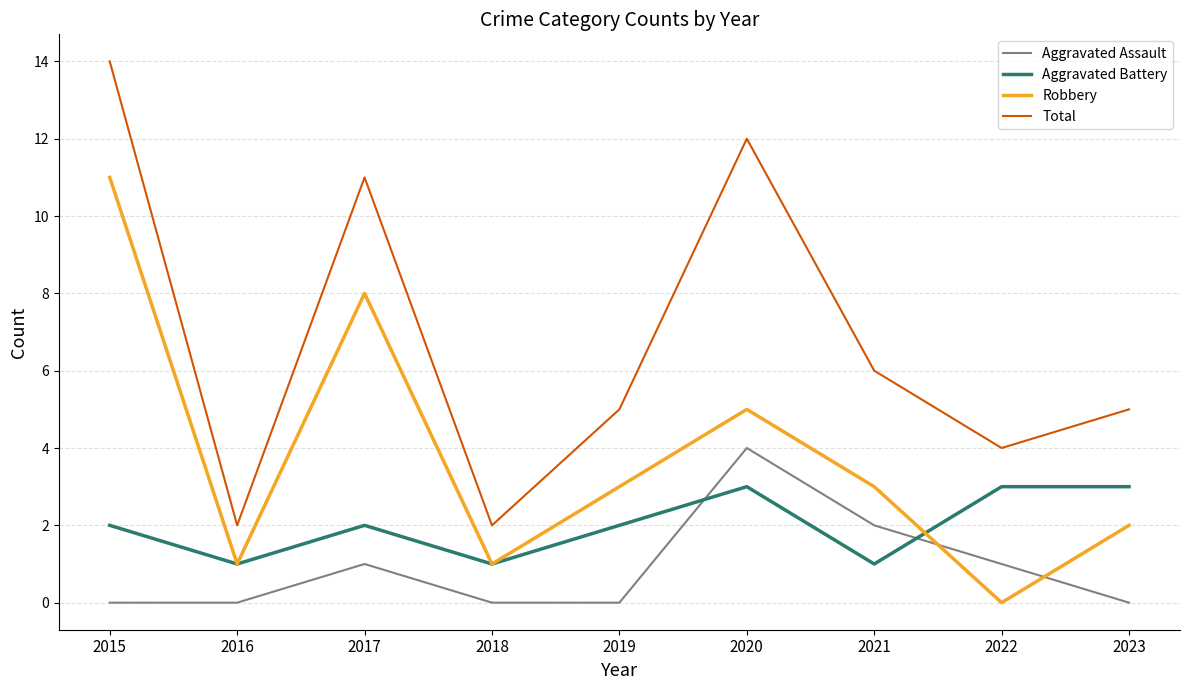

How many values in Robbery are above zero?

8